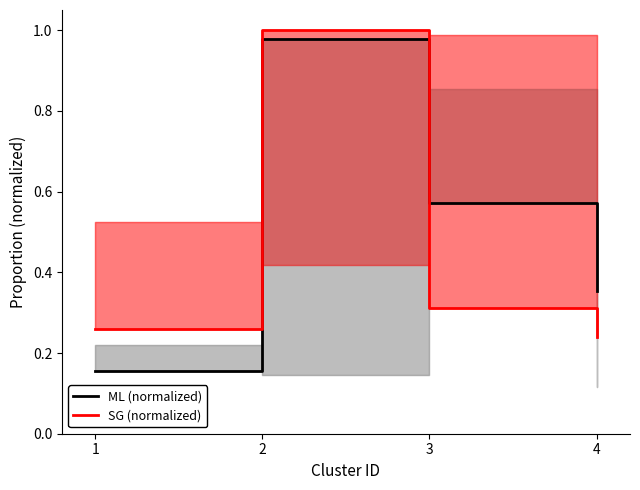

The ML (normalized) series shows 1.0 at 2. True or false?

True